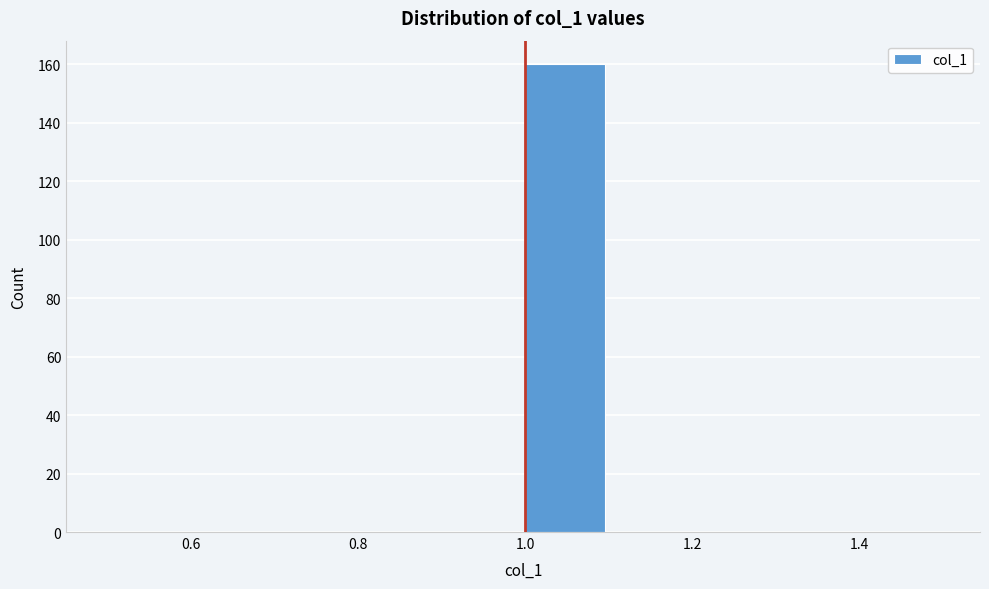

Reading left to right, list every bar in this chart as the range it spans on the x-axis followed by its height. The values are not printed on the chart, so give them approximately, as read against the axis.

0.5 to 0.6: 0
0.6 to 0.7: 0
0.7 to 0.8: 0
0.8 to 0.9: 0
0.9 to 1.0: 0
1.0 to 1.1: 160
1.1 to 1.2: 0
1.2 to 1.3: 0
1.3 to 1.4: 0
1.4 to 1.5: 0